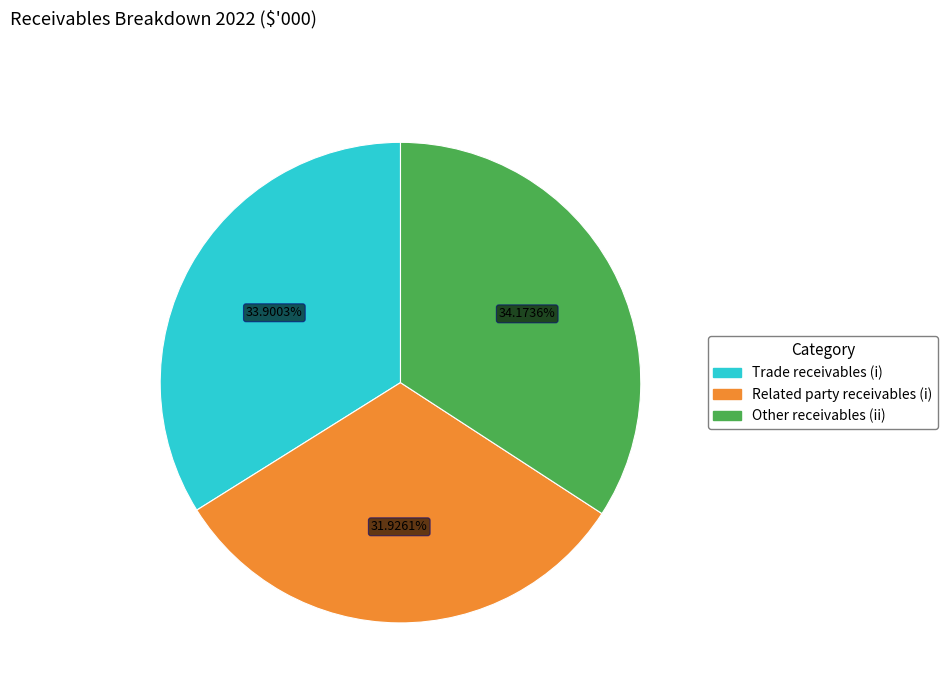

Which slice is the smallest?

Related party receivables (i)